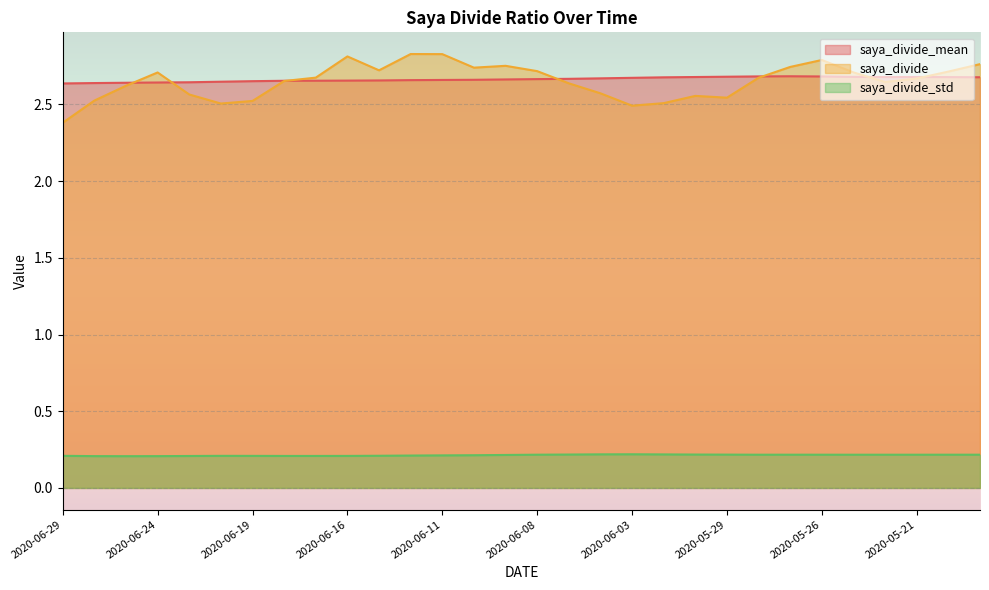

At which label does saya_divide_mean reach its peak?

2020-05-27